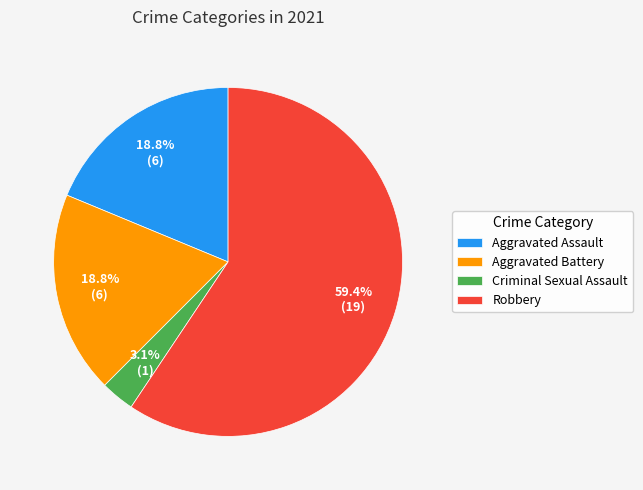

Between Aggravated Battery and Criminal Sexual Assault, which is larger?

Aggravated Battery